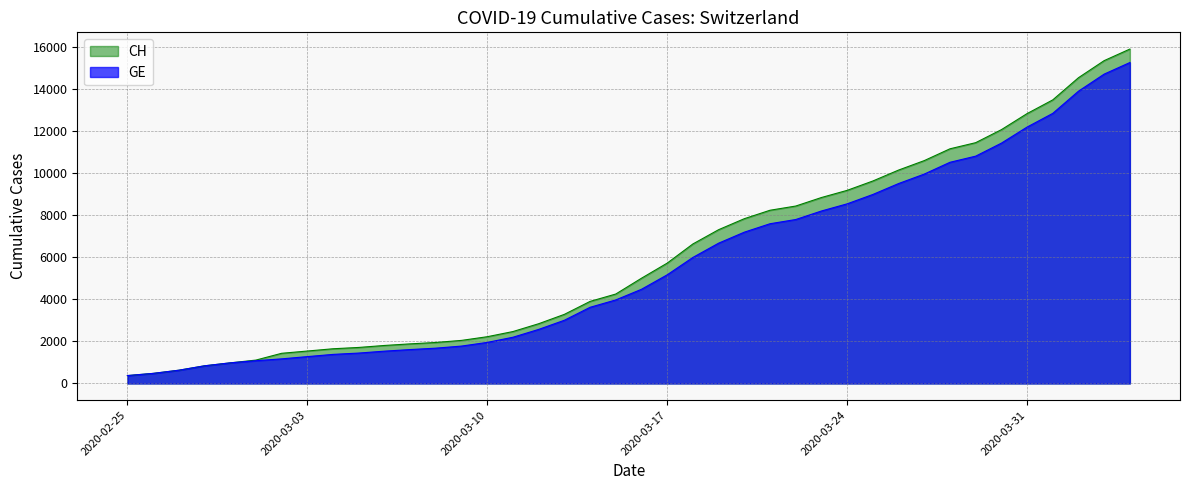

Which series has the largest range (max minus min)?

CH